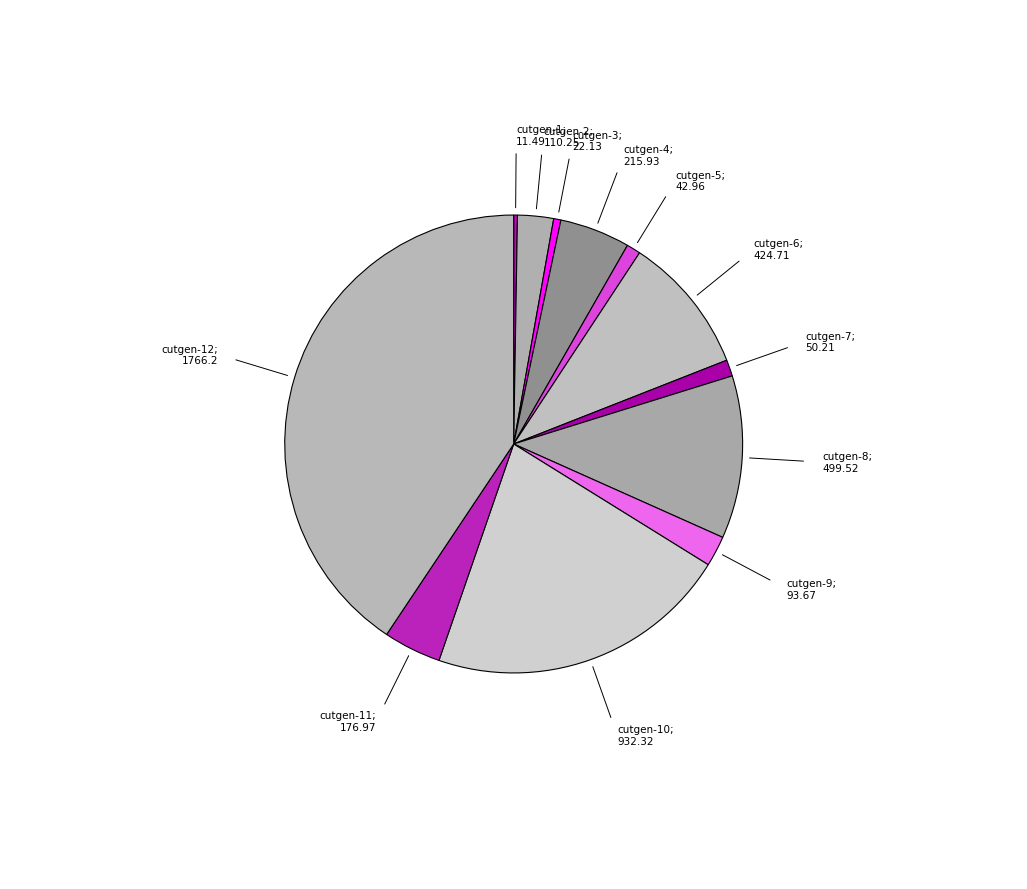

To the nearest percent, what is the average slice percentage?

8%